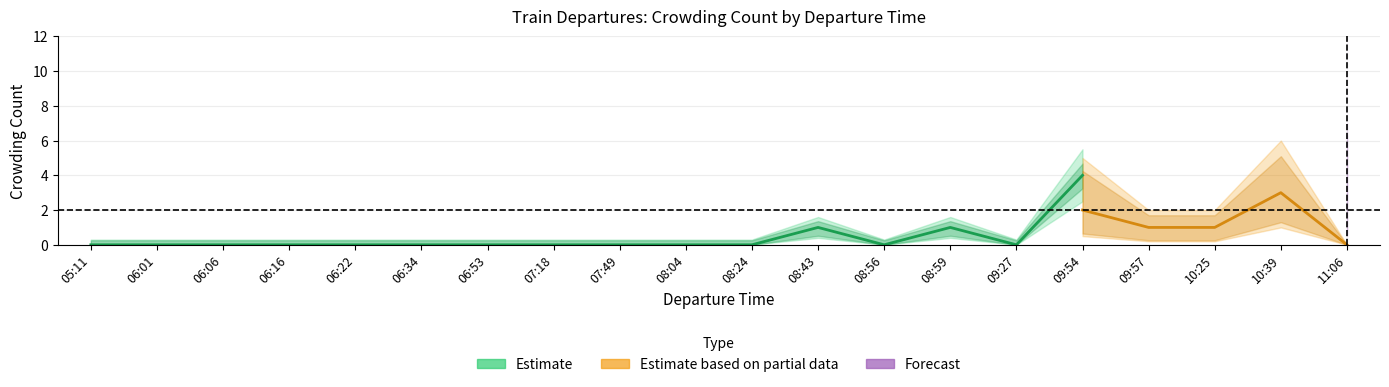

How many categories are shown in the chart?

20